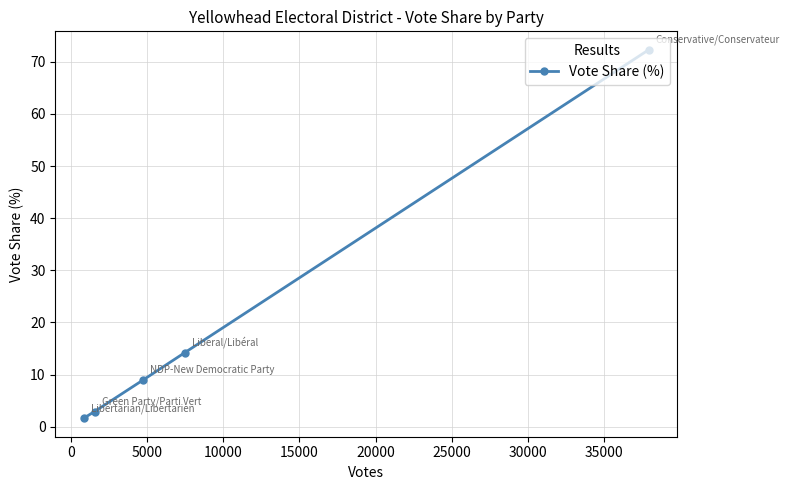

What is the smallest value displayed?

1.6